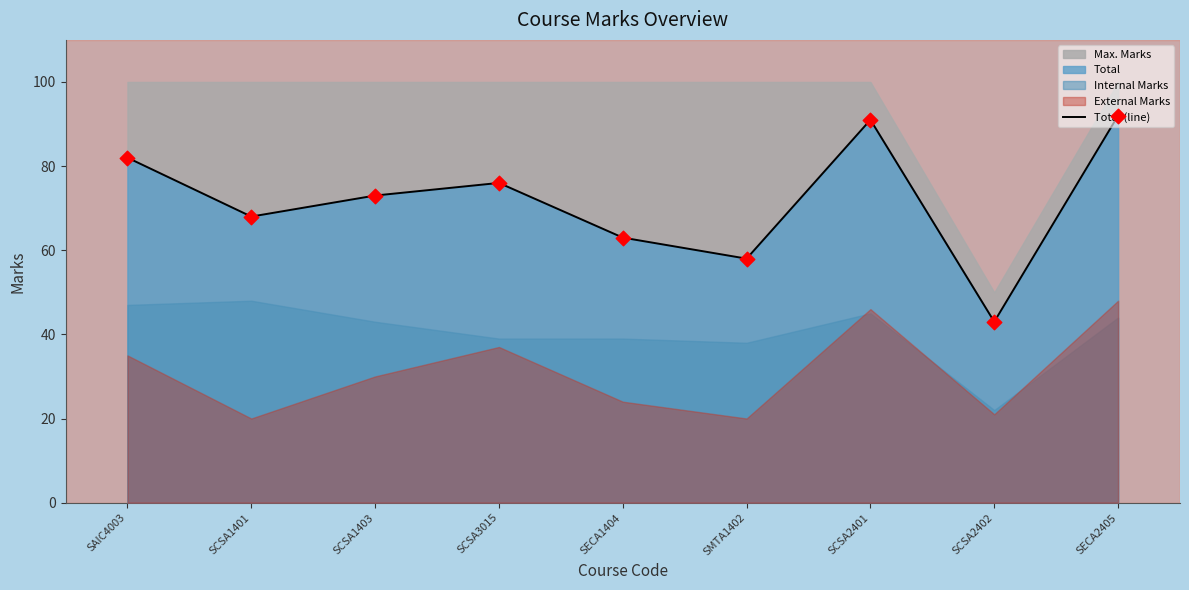

Which has a higher value, SAIC4003 or SCSA3015?

SAIC4003